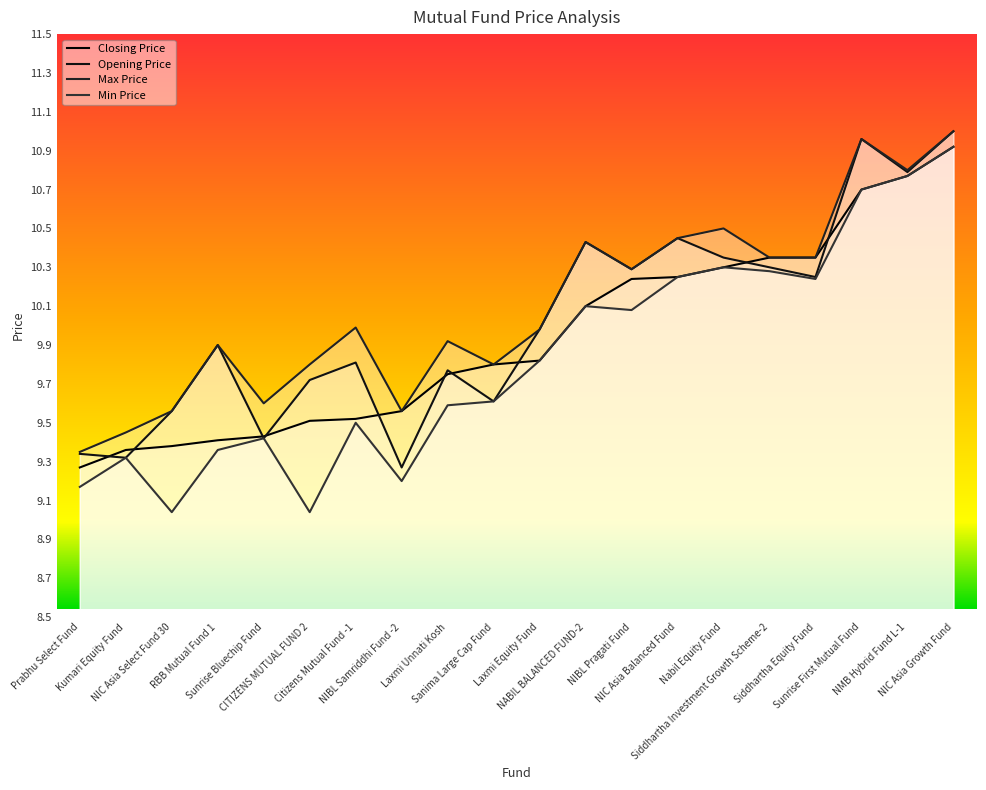

Which has a higher value, Citizens Mutual Fund -1 or NIC Asia Select Fund 30?

Citizens Mutual Fund -1